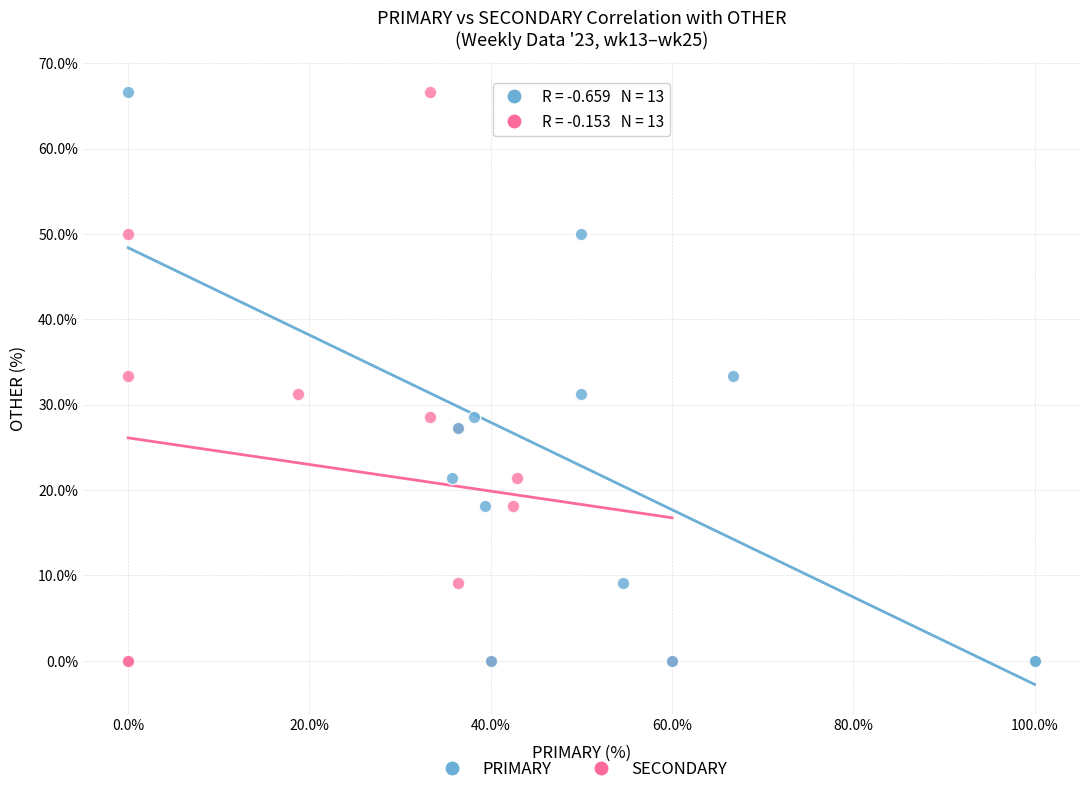

What are all the series names shown in the legend?

PRIMARY, SECONDARY